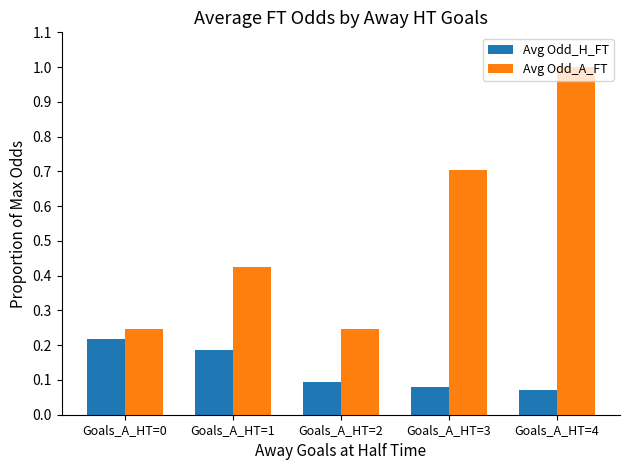

The Avg Odd_A_FT series shows 0.1 at Goals_A_HT=0. True or false?

False